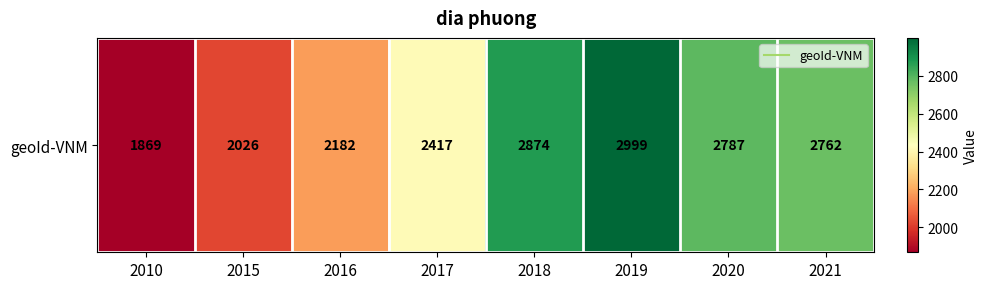

The chart shows a value of 2026 at 2015. True or false?

True